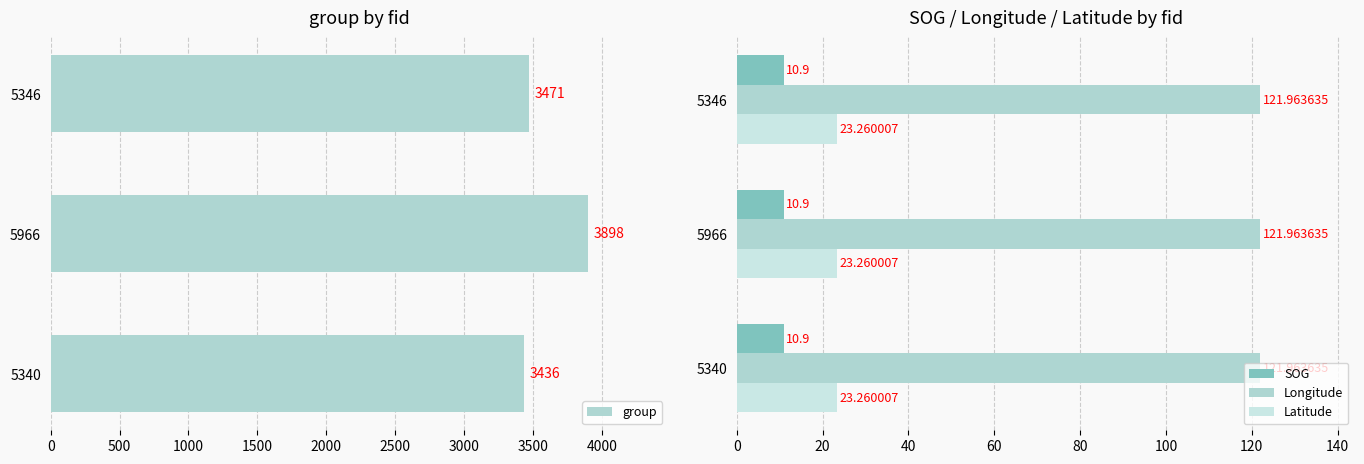

What is the value of the group bar at the 2nd from the left?

3898.0